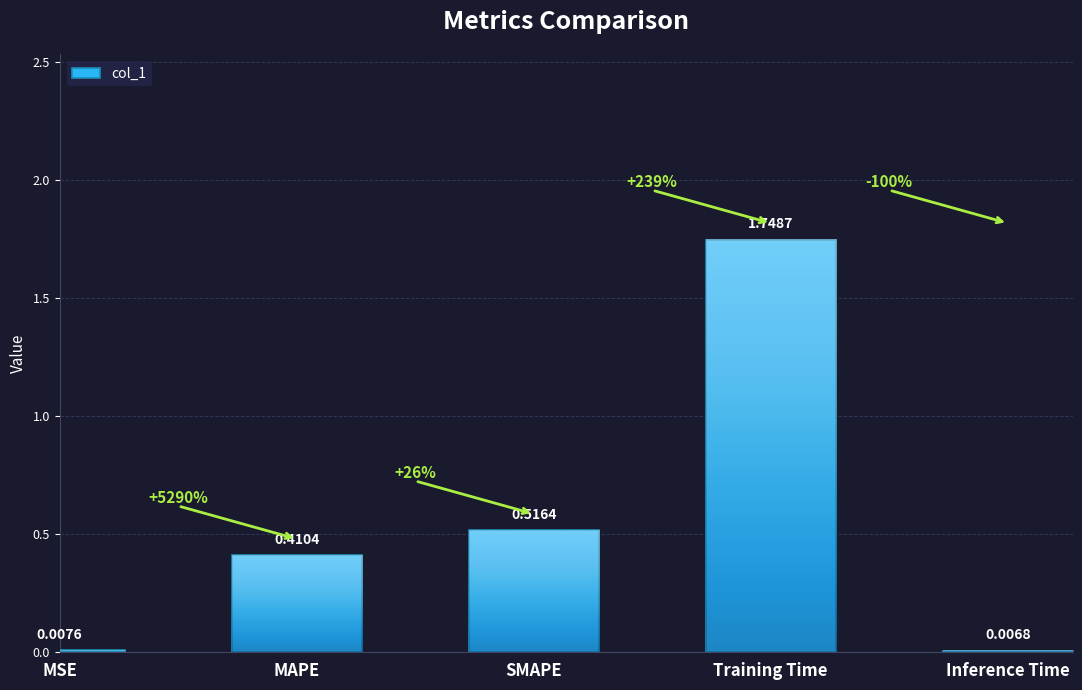

What is the sum of the values at Training Time and SMAPE?

2.3